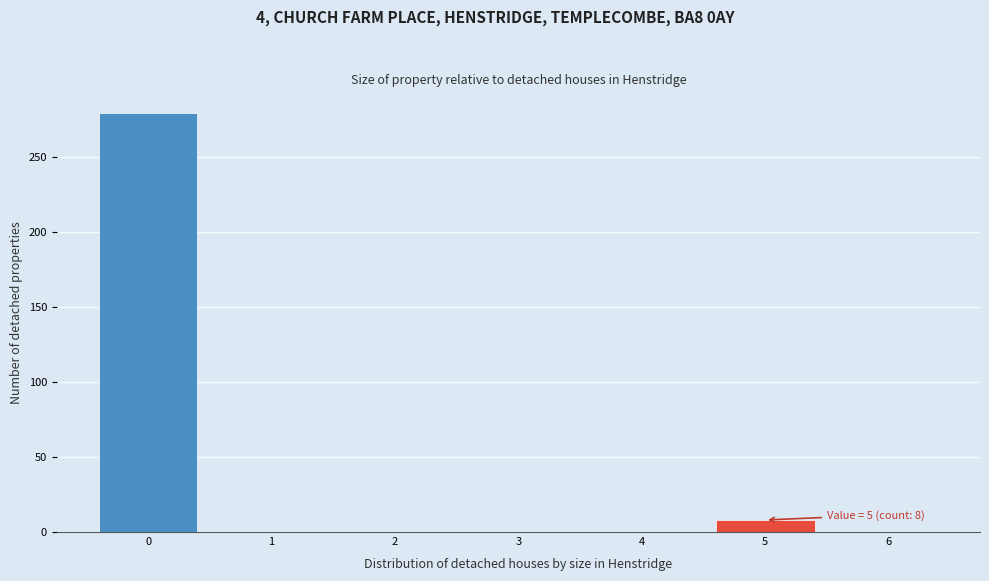

Over which range of the x-axis is the bar tallest?

-0.5 to 0.5